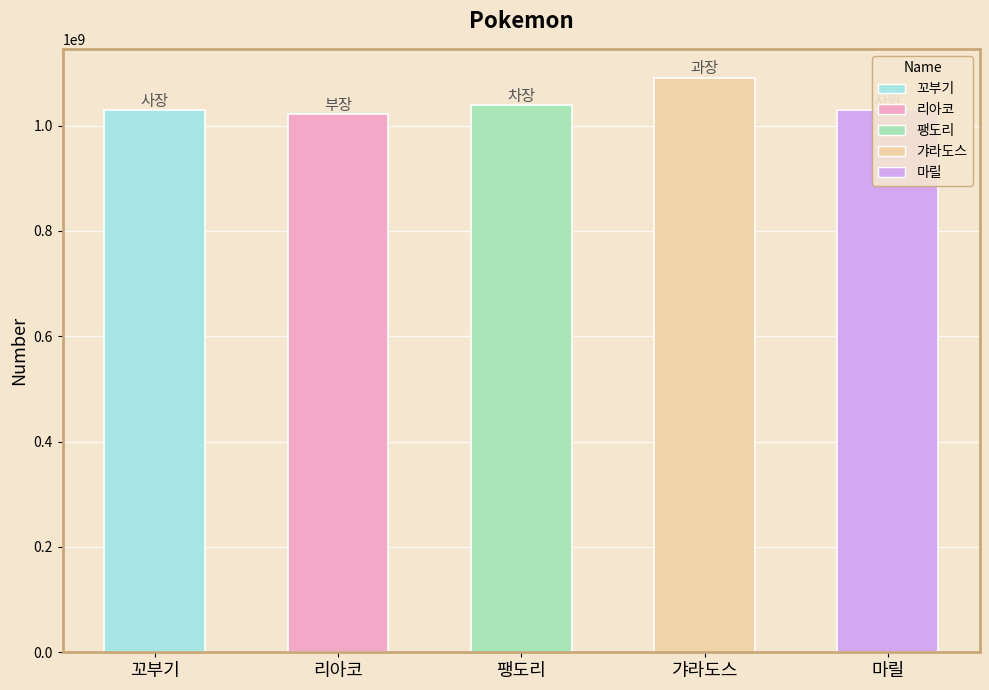

Which has a higher value, 마릴 or 갸라도스?

갸라도스